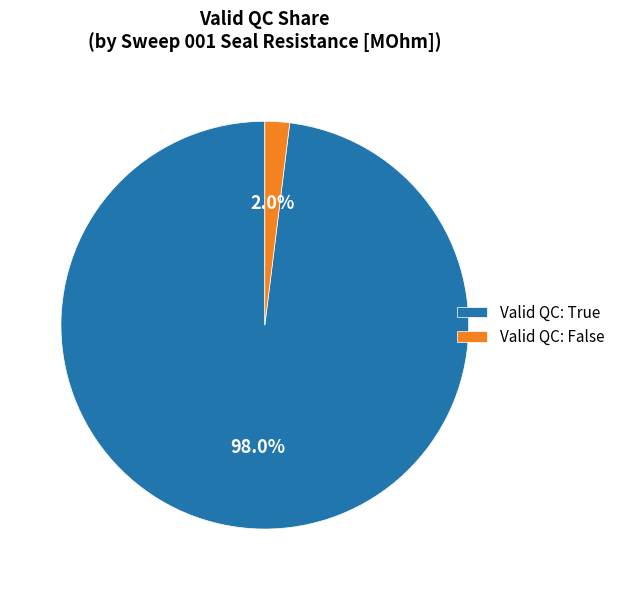

Which category has the biggest portion of the pie?

Valid QC: True